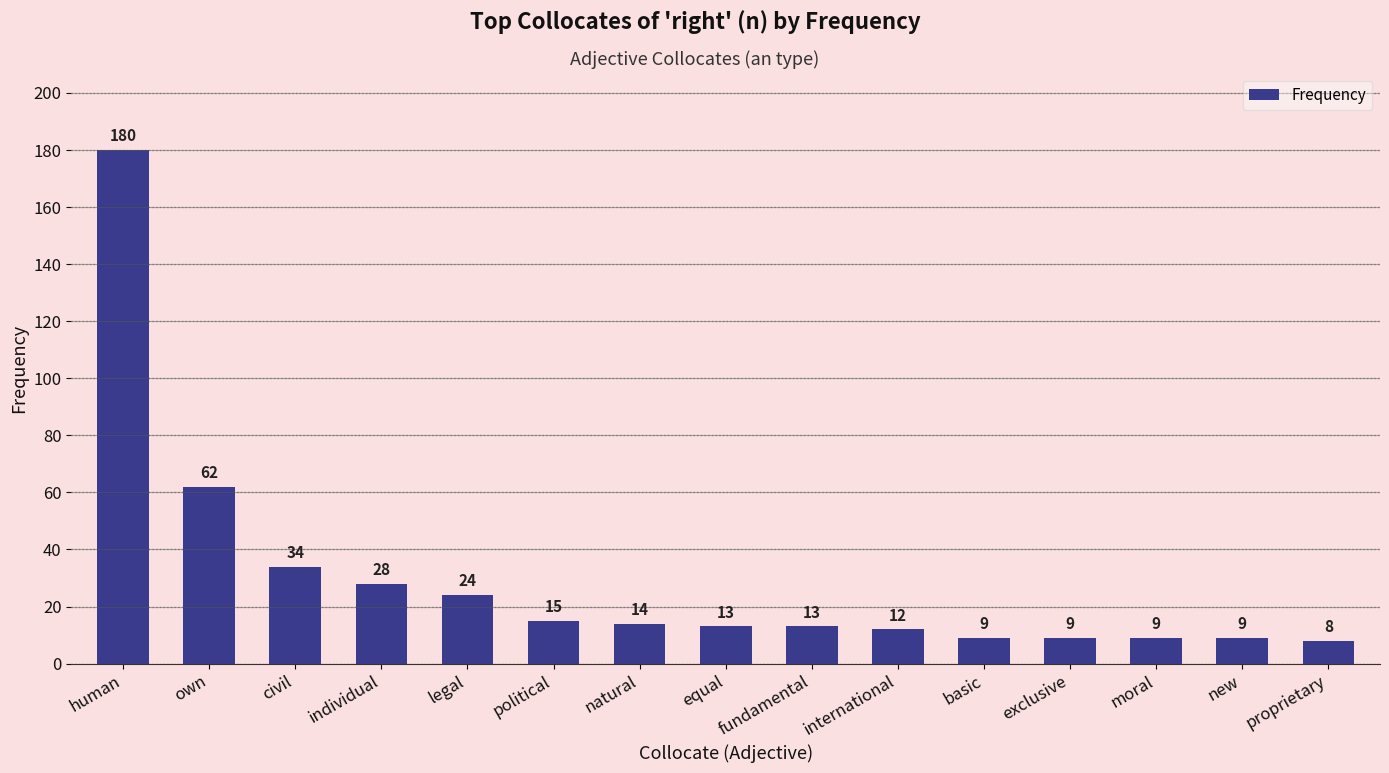

What is the label of the 5th bar from the right?

basic